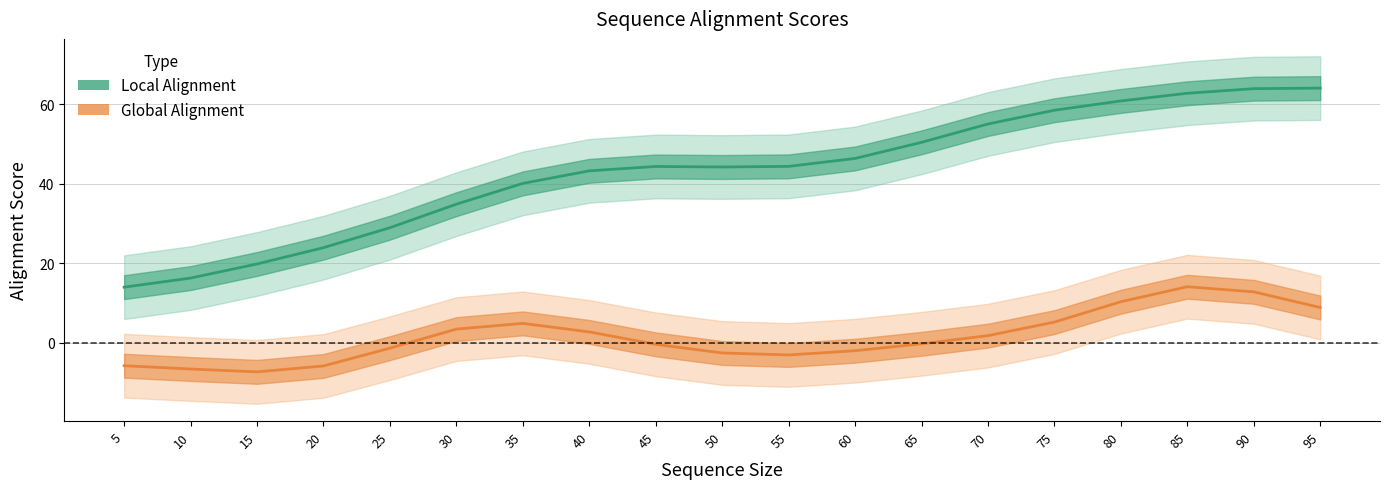

Which category has the highest value in the Global Alignment series?

85